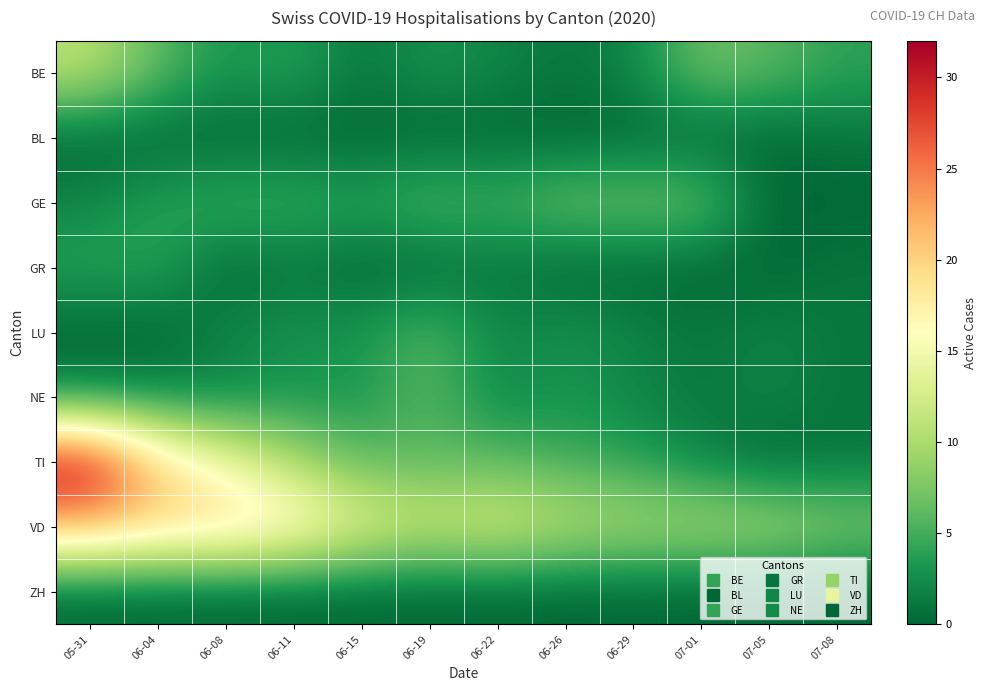

What is the total value across all series at 07-05?

20